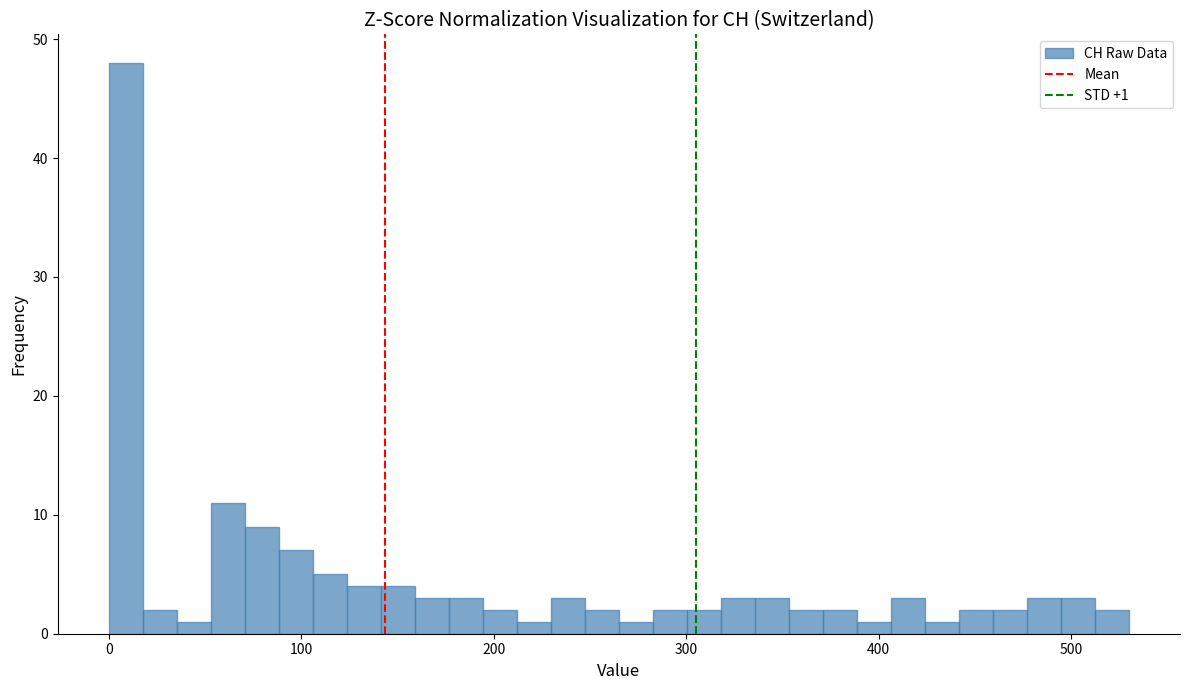

Around what value on the x-axis is the tallest bar? Give the approximate position of its centre, as read against the axis.

10